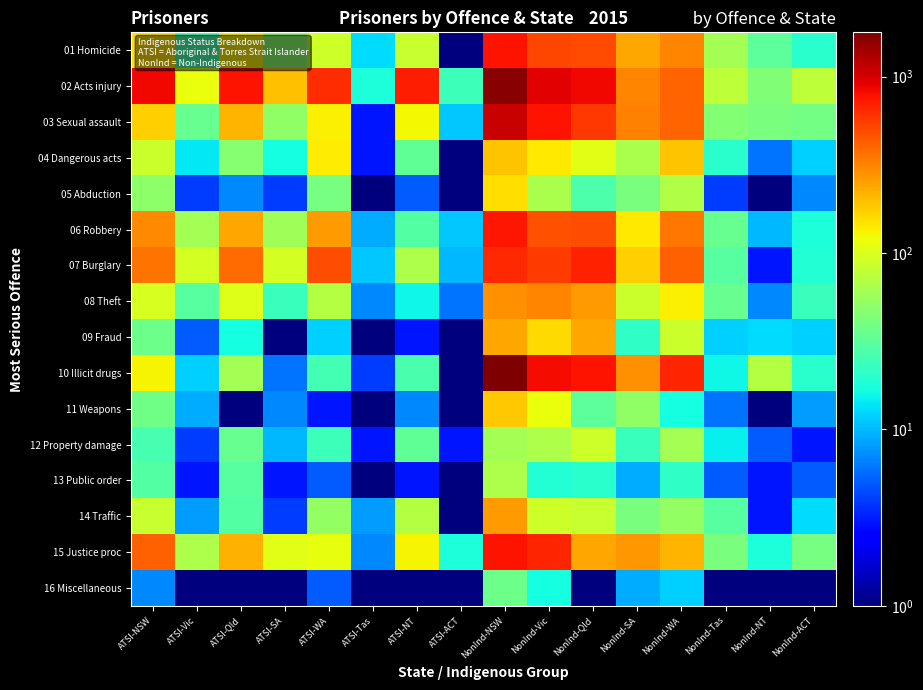

What is the difference between the highest and lowest values at NonInd-Tas?

77